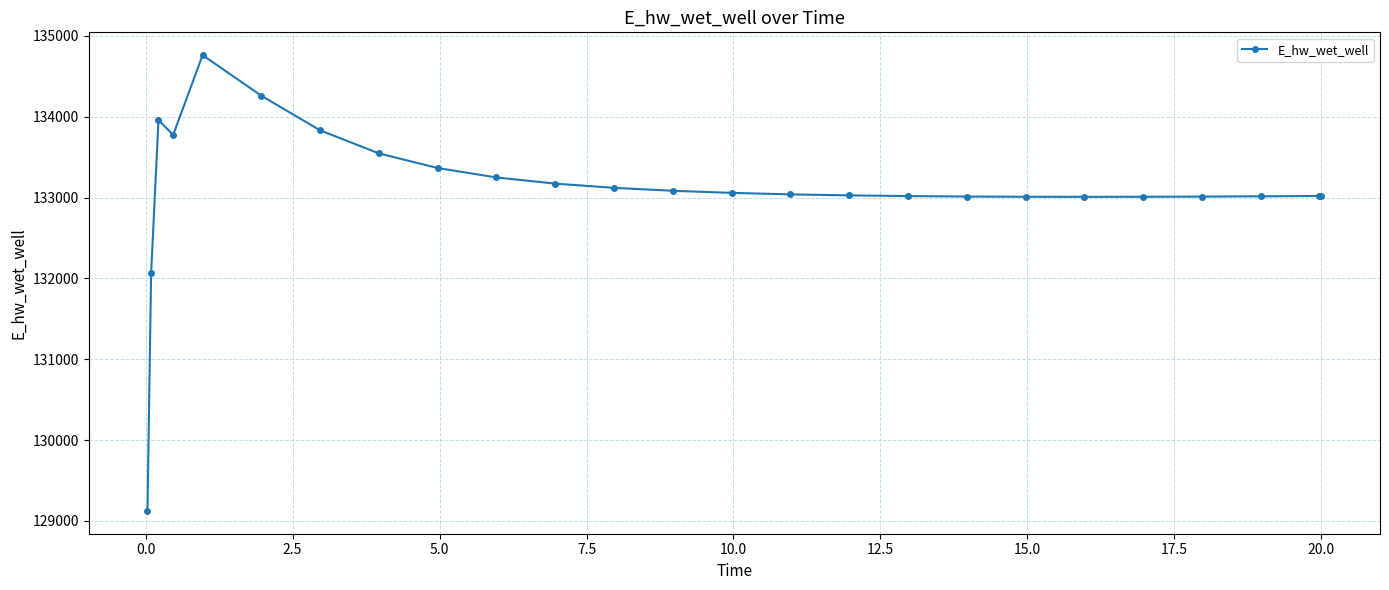

True or false: there are more than 0 points higher than both neighbors.

True